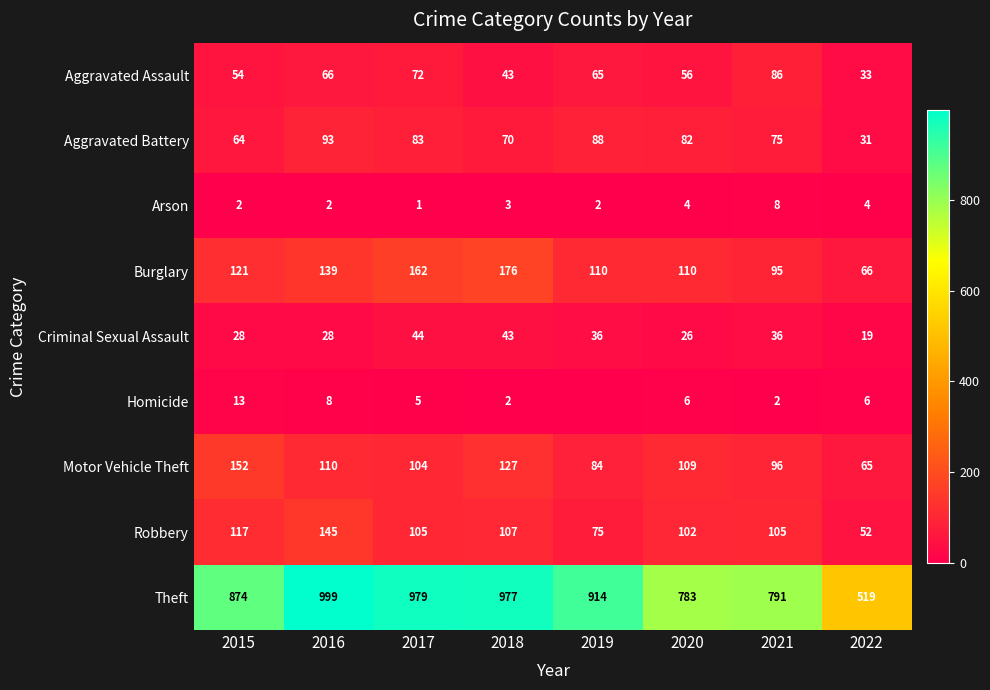

Where does the Robbery series first go above 105?

2015